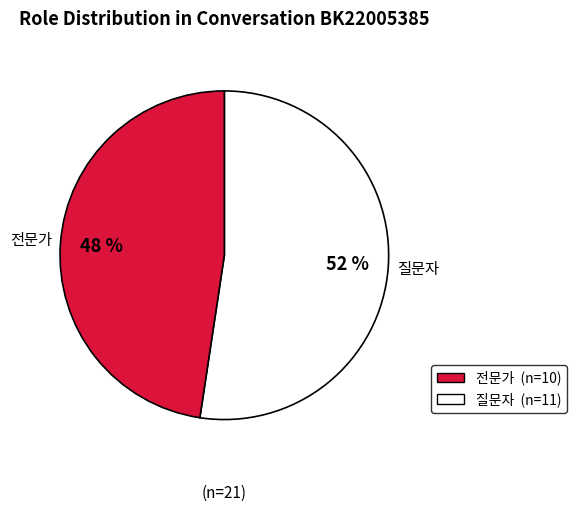

Does any single category account for the majority?

Yes